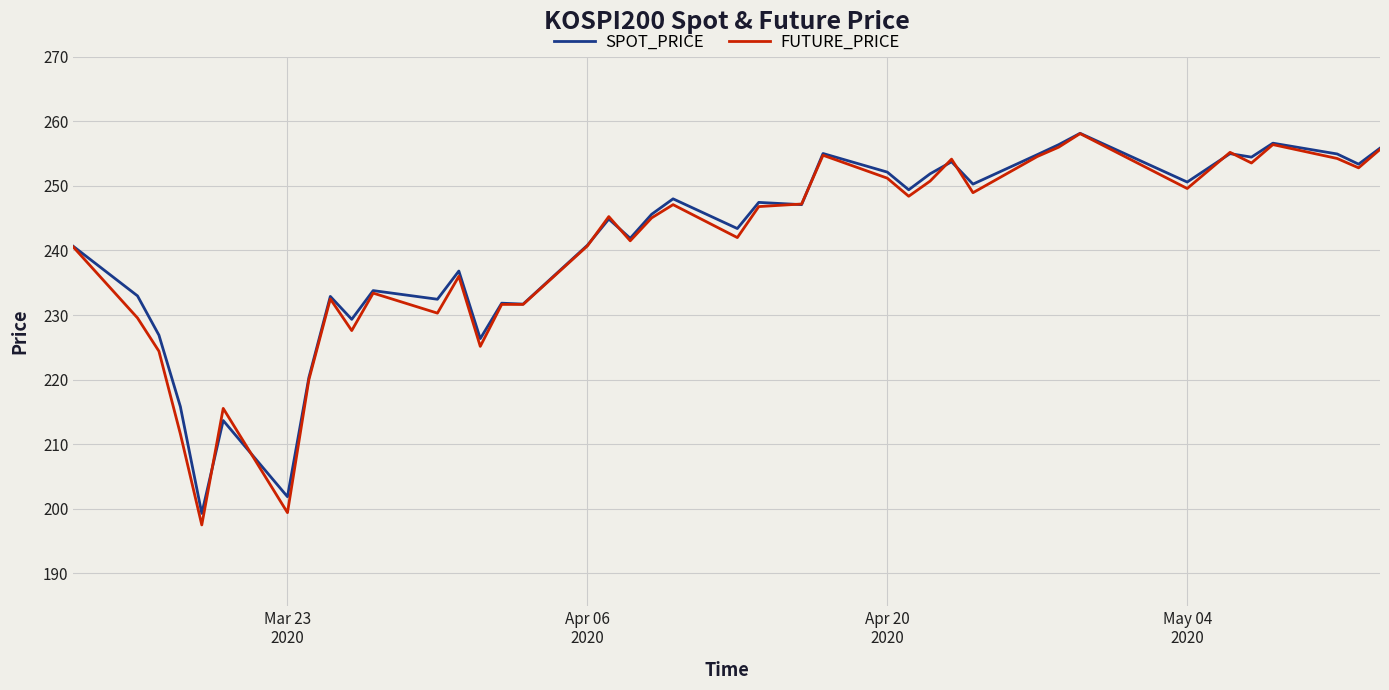

Which series has the largest range (max minus min)?

FUTURE_PRICE